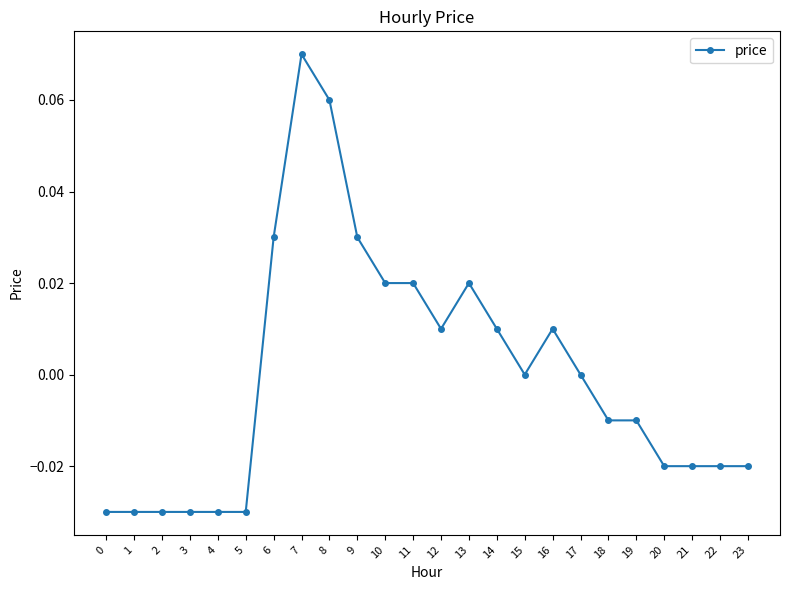

Count the number of data series in this chart.

1